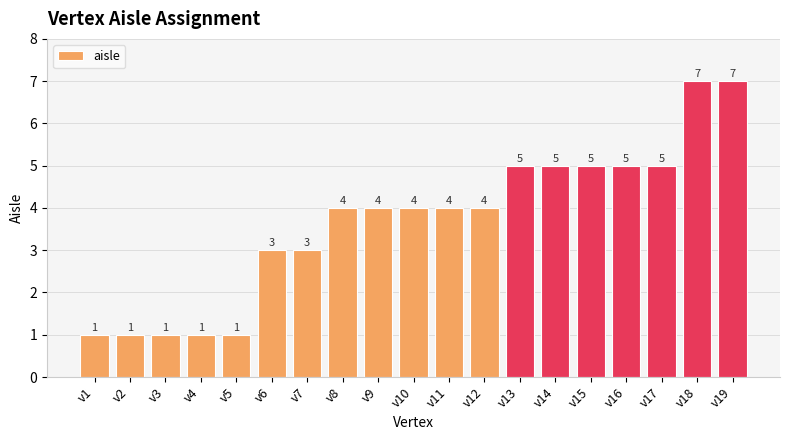

What is the maximum value shown in the chart?

7